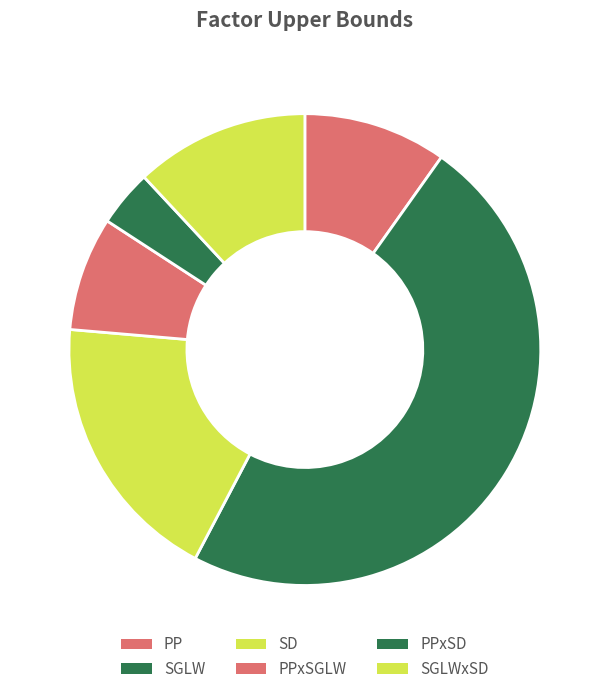

Is there a majority slice in this chart?

No